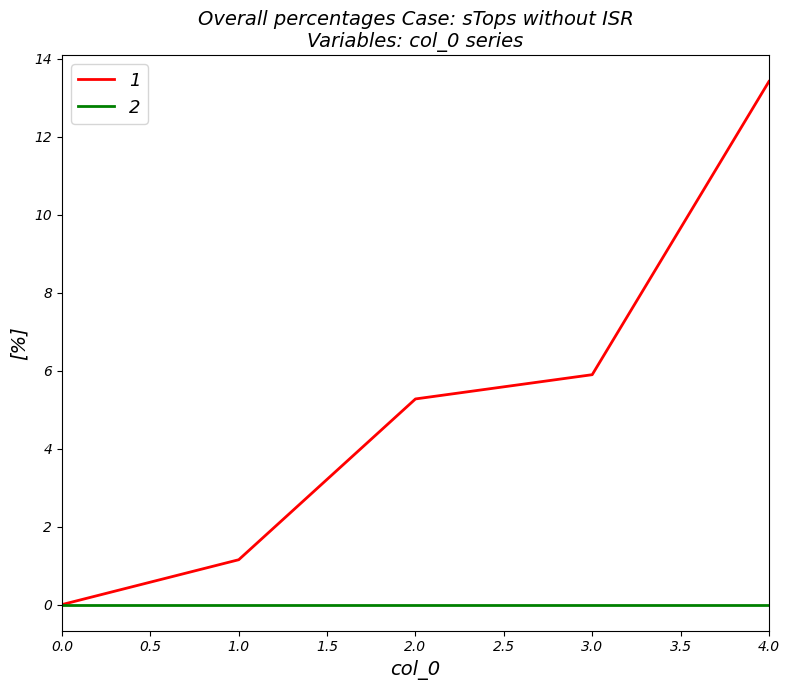

Which label corresponds to the largest value in the chart?

4.0